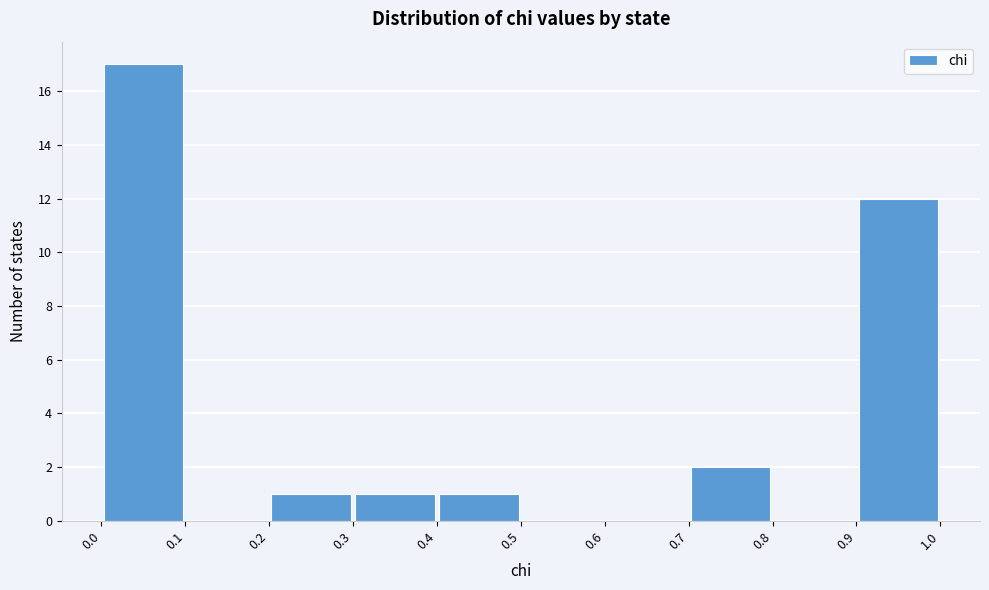

Reading left to right, list every bar in this chart as the range it spans on the x-axis followed by its height. The values are not printed on the chart, so give them approximately, as read against the axis.

0.0 to 0.1: 17
0.1 to 0.2: 0
0.2 to 0.3: 1
0.3 to 0.4: 1
0.4 to 0.5: 1
0.5 to 0.6: 0
0.6 to 0.7: 0
0.7 to 0.8: 2
0.8 to 0.9: 0
0.9 to 1.0: 12